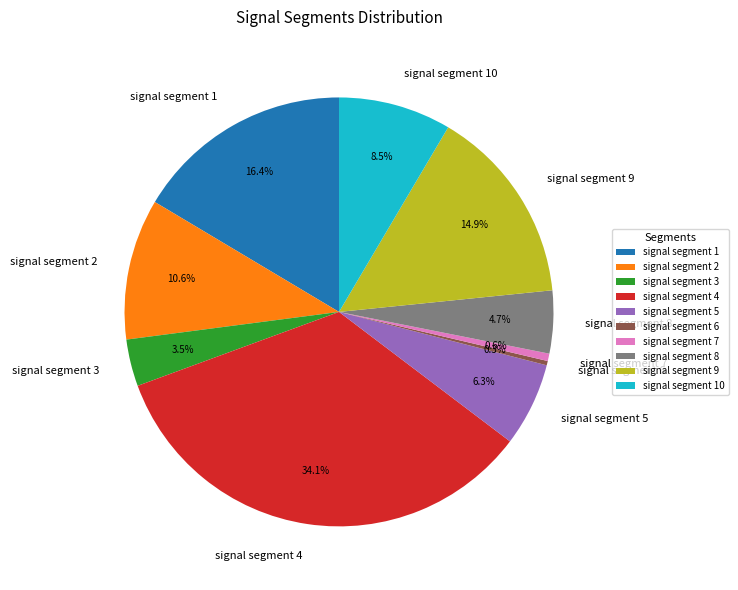

Between signal segment 6 and signal segment 2, which is larger?

signal segment 2